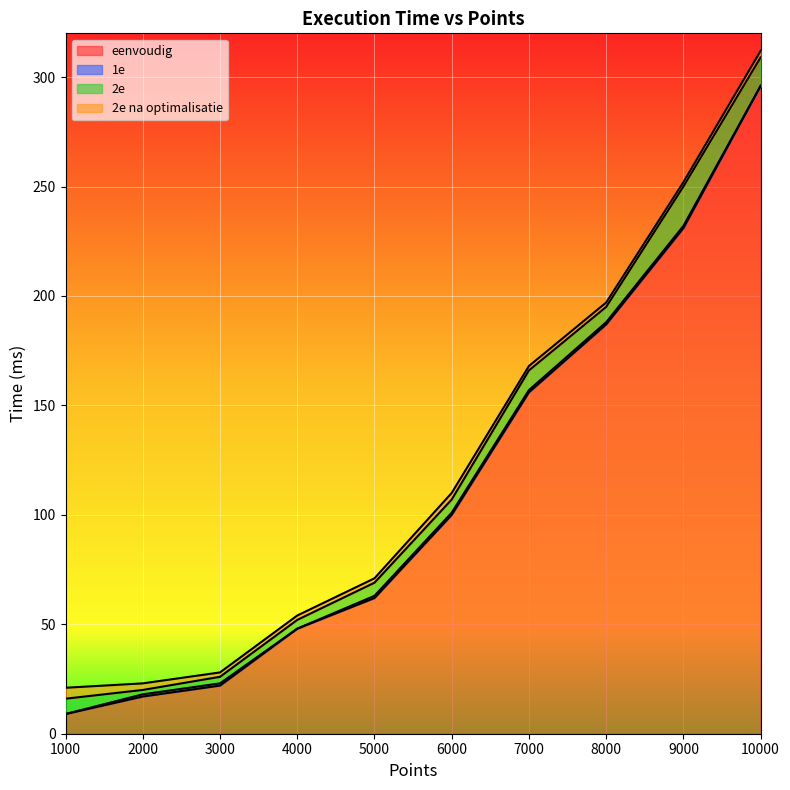

What is the value of the 2e na optimalisatie point at the 1st from the left?

5